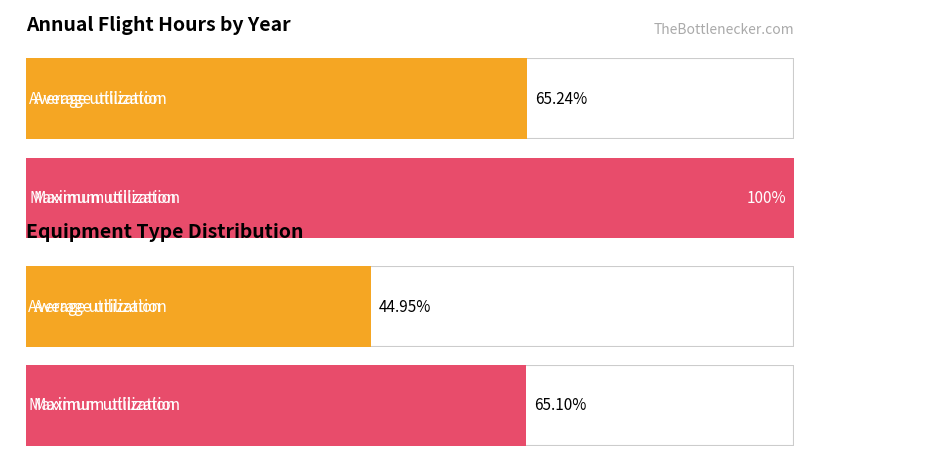

At which category is the sum across all series the highest?

1